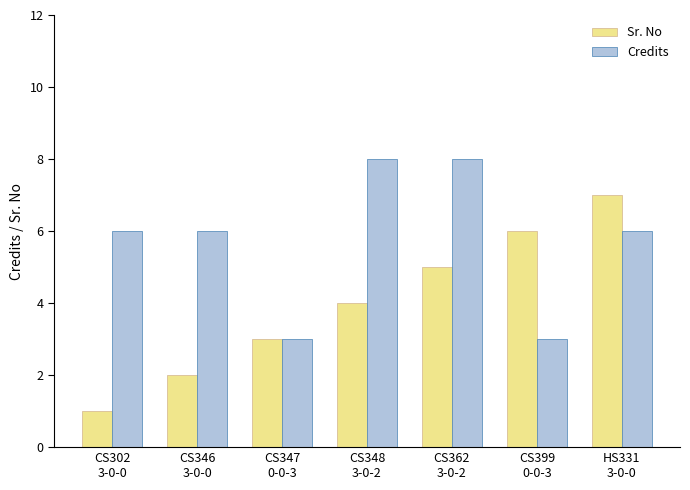

What are all the series names shown in the legend?

Sr. No, Credits